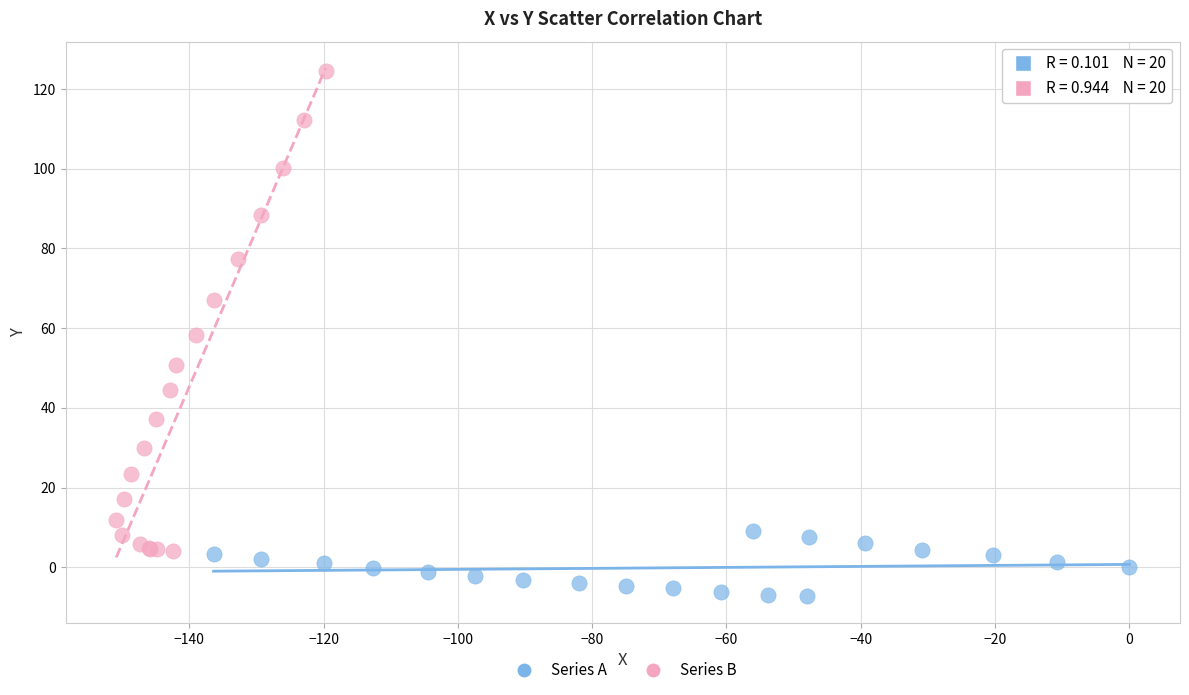

Which series contains the highest Y value?

Series B